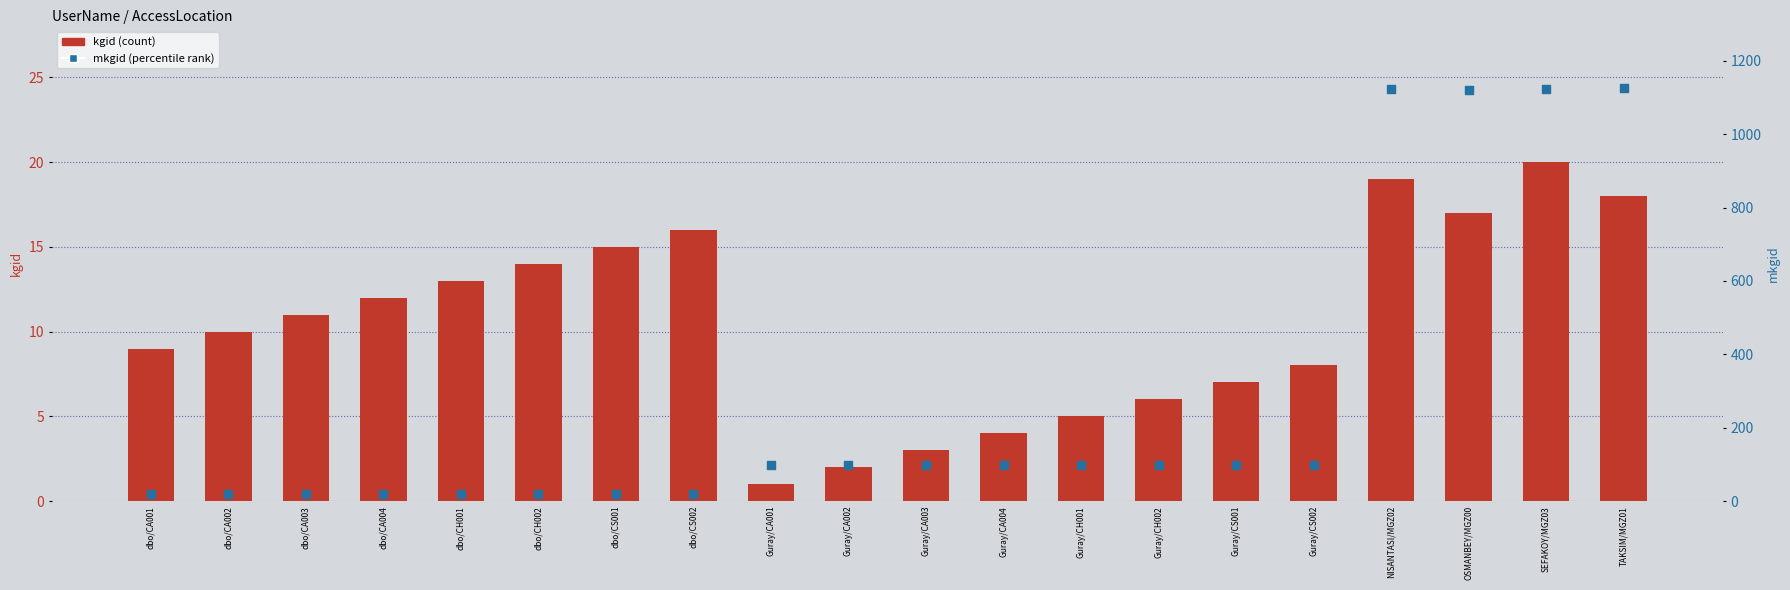

What is the total value across all series at dbo/CS001?

33